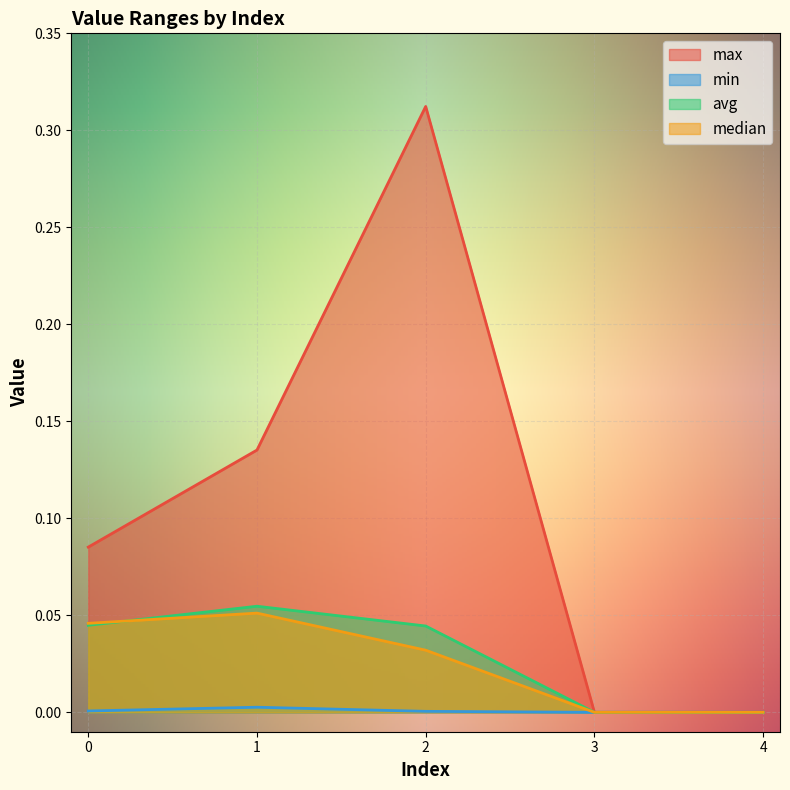

What is the total value across all series at 1?

0.2